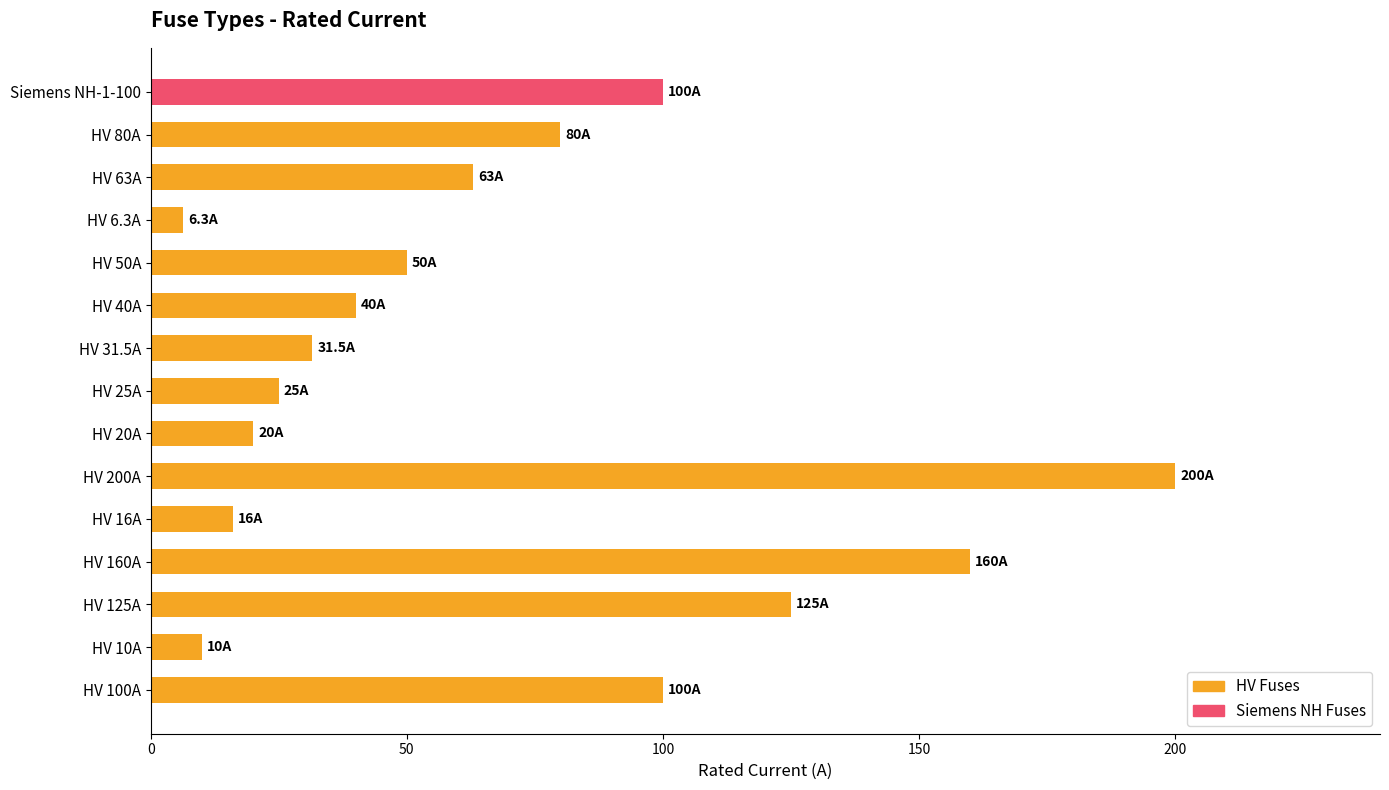

What is the maximum value shown in the chart?

200.0